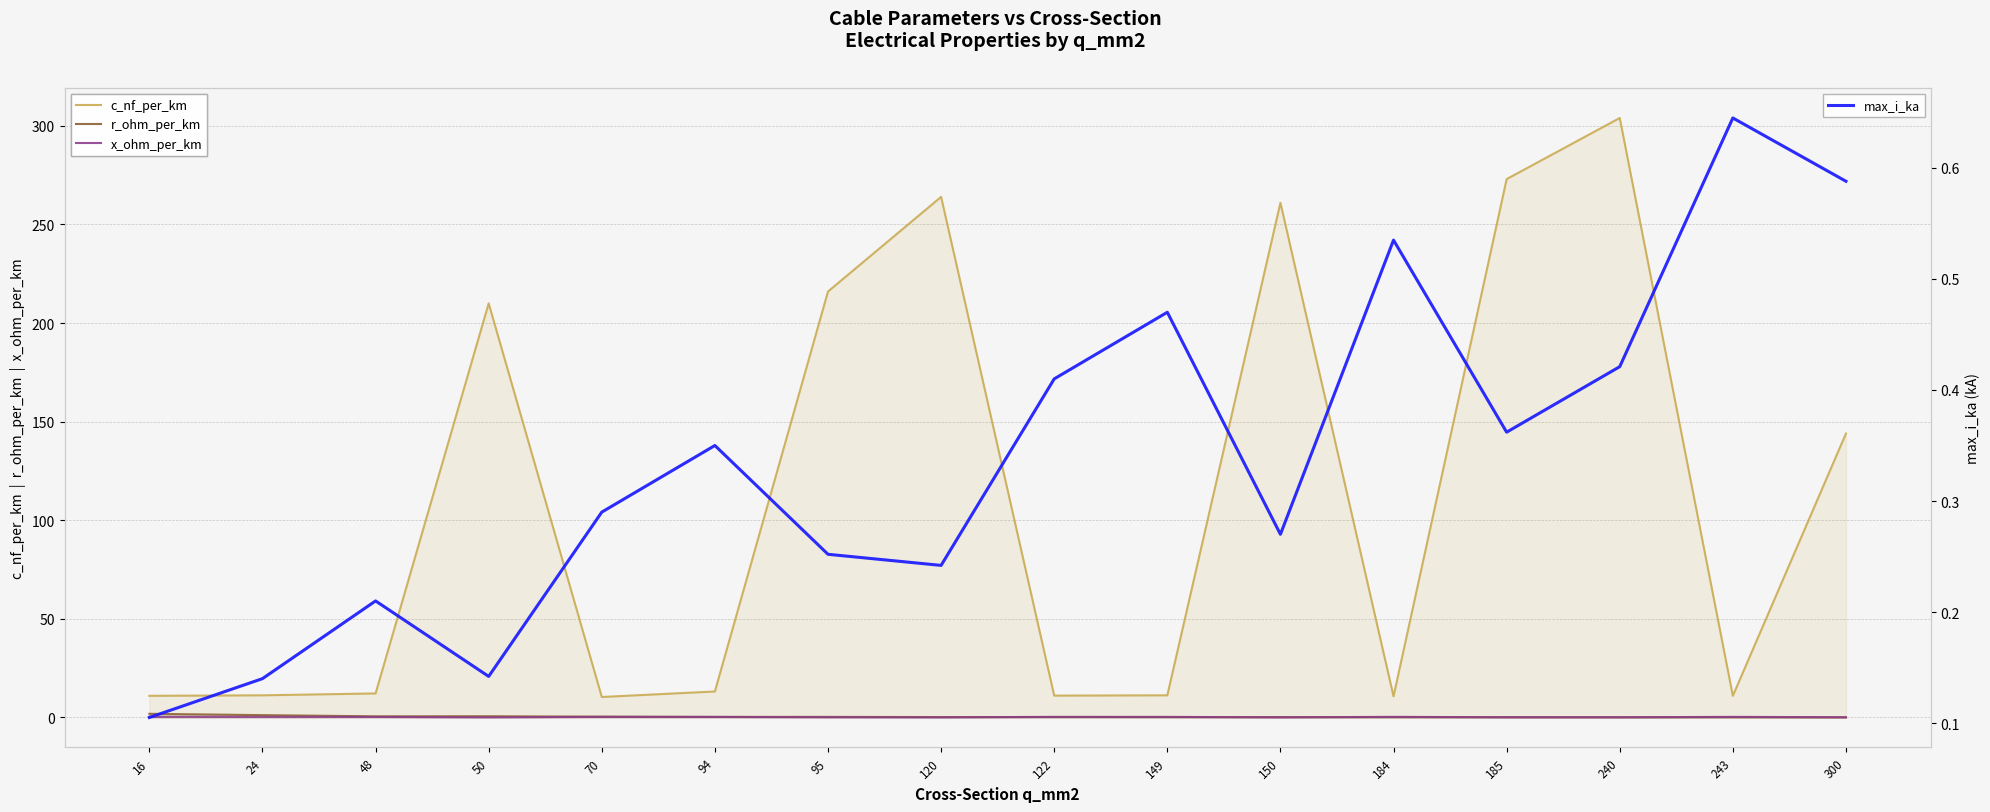

What is the highest value of the c_nf_per_km series?

304.0